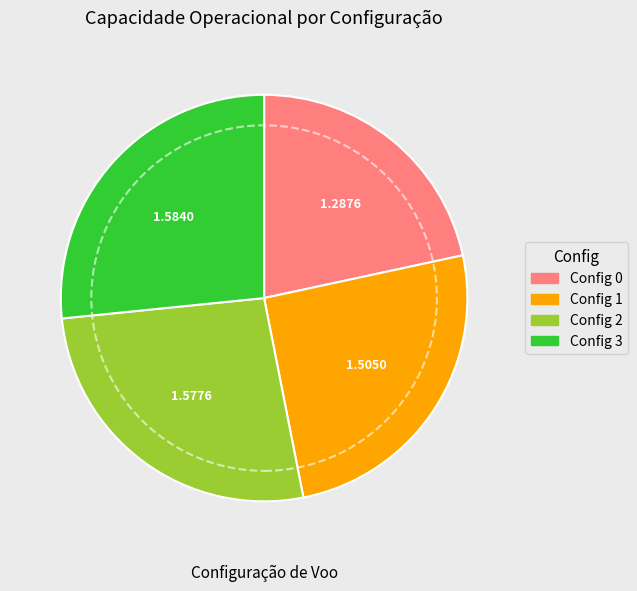

Does any single category account for the majority?

No